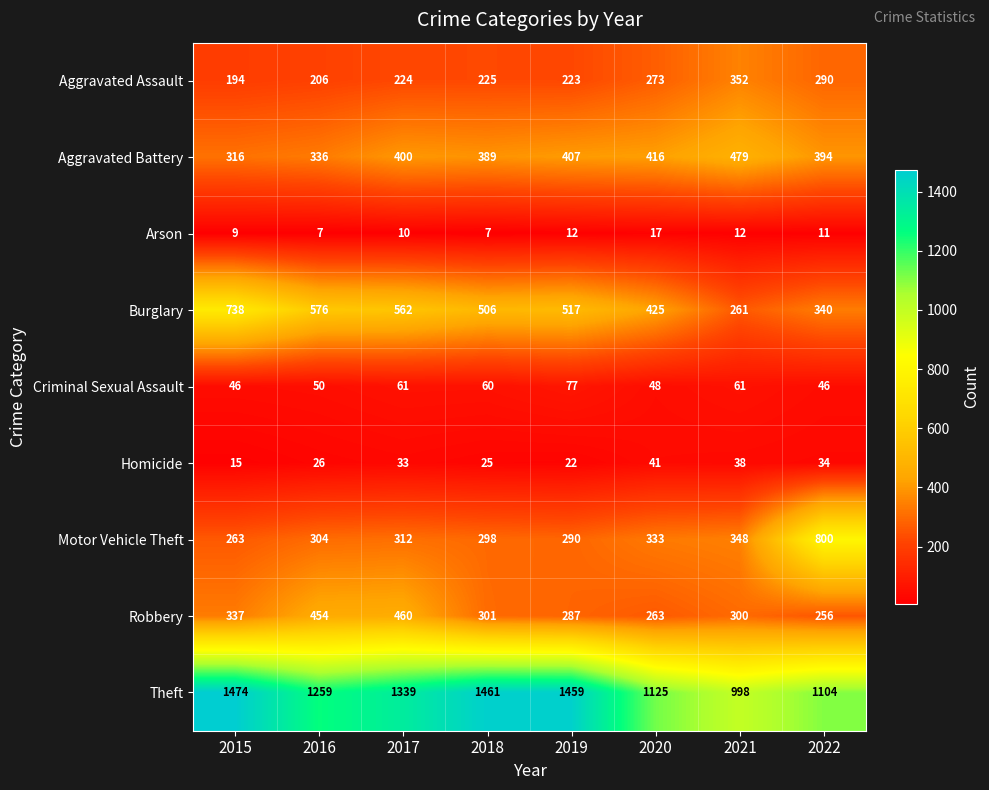

True or false: Robbery has a value of 415 at 2019.

False